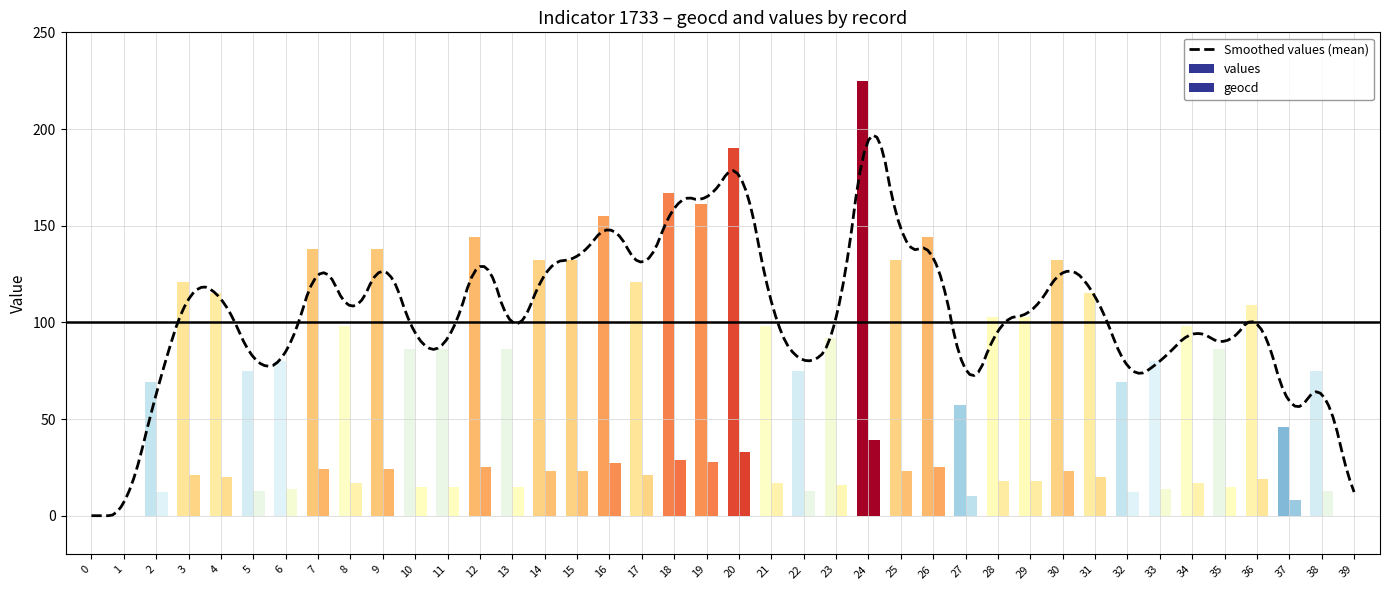

How many data points in values are above 103?

18